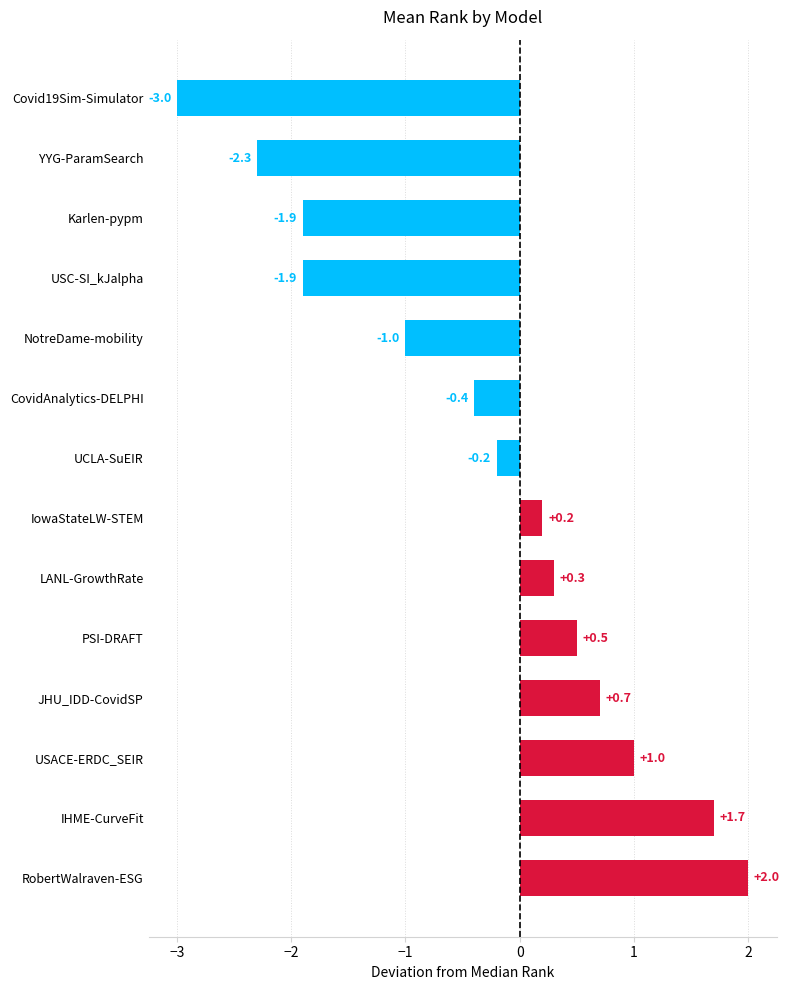

Reading bottom to top, transcribe all the data shown in this chart.

RobertWalraven-ESG=2.0	IHME-CurveFit=1.7	USACE-ERDC_SEIR=1.0	JHU_IDD-CovidSP=0.7	PSI-DRAFT=0.5	LANL-GrowthRate=0.3	IowaStateLW-STEM=0.2	UCLA-SuEIR=-0.2	CovidAnalytics-DELPHI=-0.4	NotreDame-mobility=-1.0	USC-SI_kJalpha=-1.9	Karlen-pypm=-1.9	YYG-ParamSearch=-2.3	Covid19Sim-Simulator=-3.0